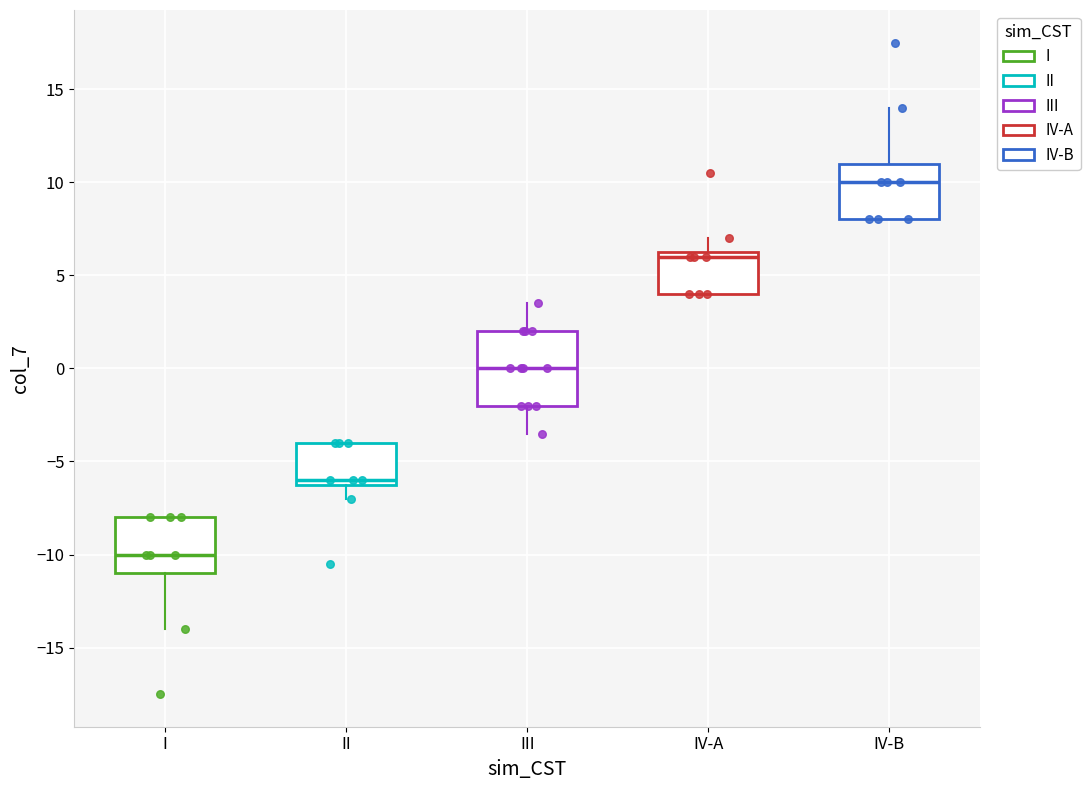

Which box has the highest median line?

IV-B